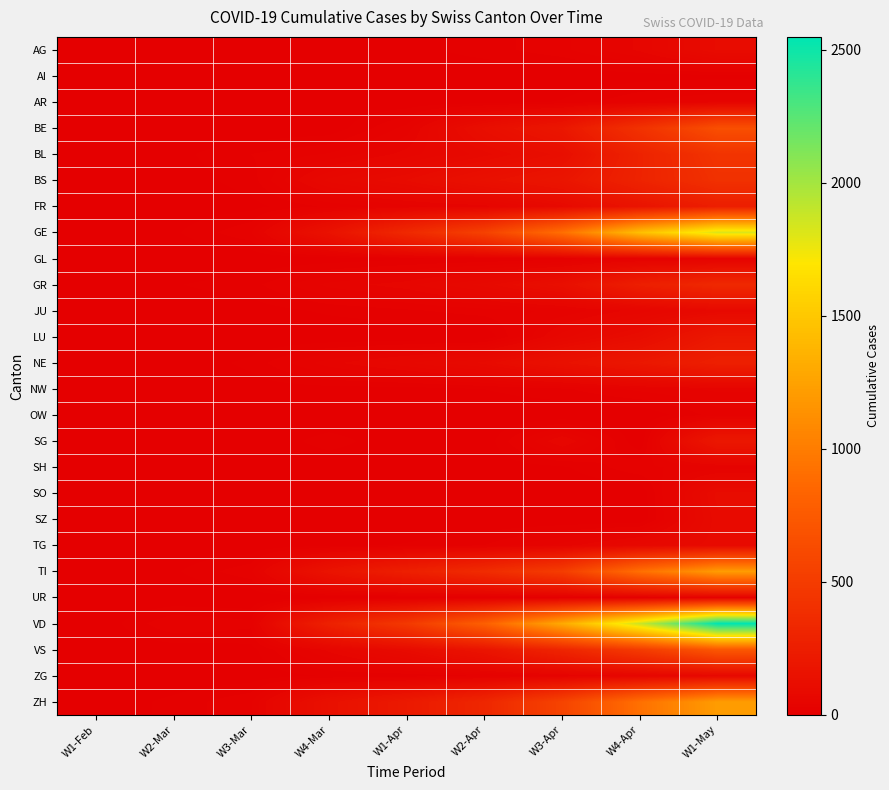

Which category has the lowest value across all series?

W2-Mar